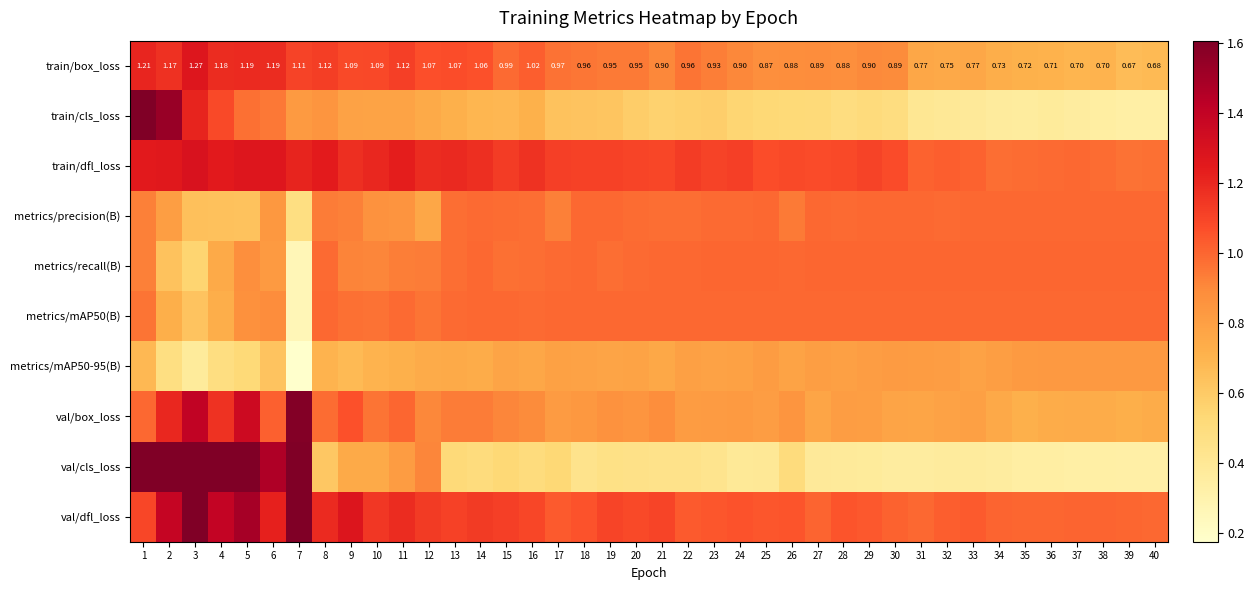

Which label corresponds to the largest value in the chart?

1